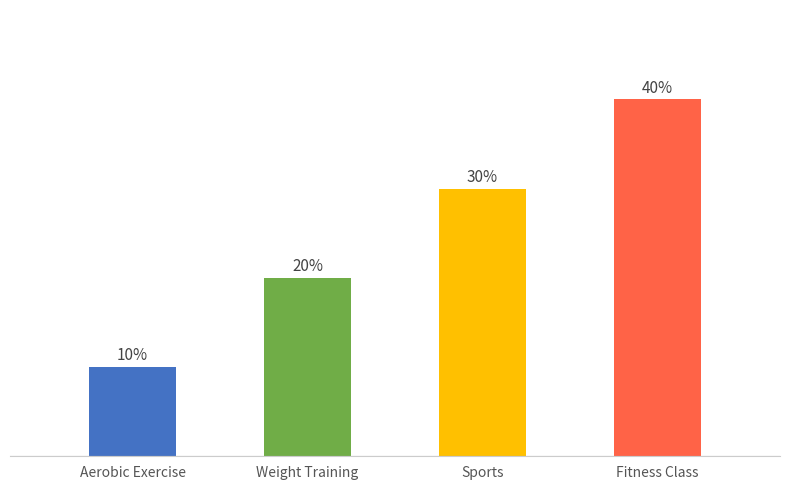

What is the label of the 4th bar from the right?

Aerobic Exercise